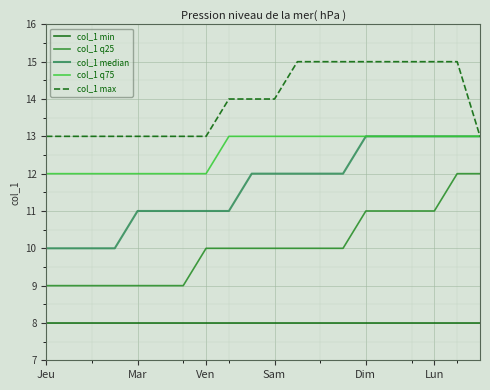

Rank the series by their average value, from highest to lowest.

col_1 max, col_1 q75, col_1 median, col_1 q25, col_1 min